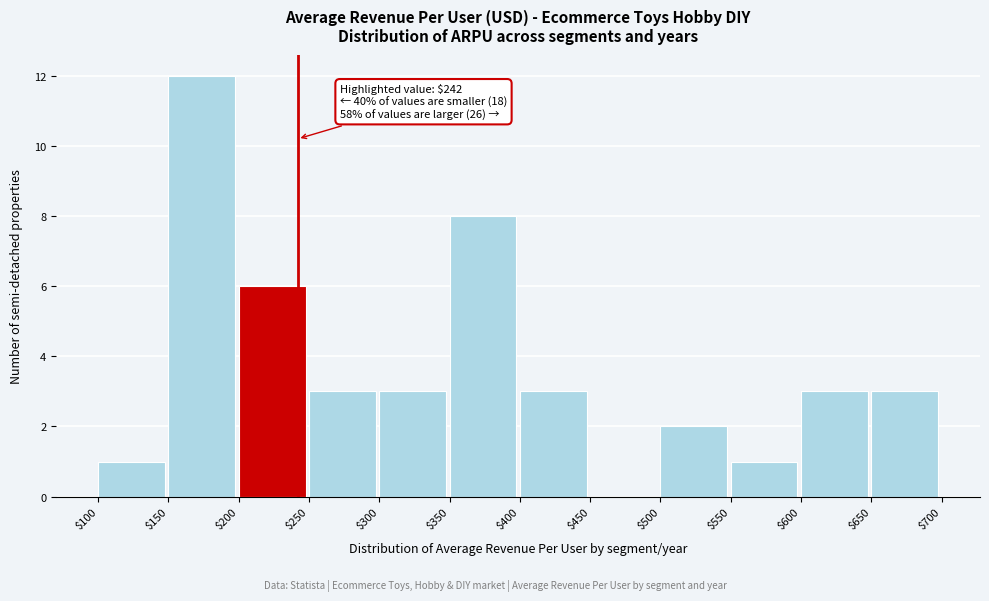

Over which range of the x-axis is the bar tallest?

$150 to $200